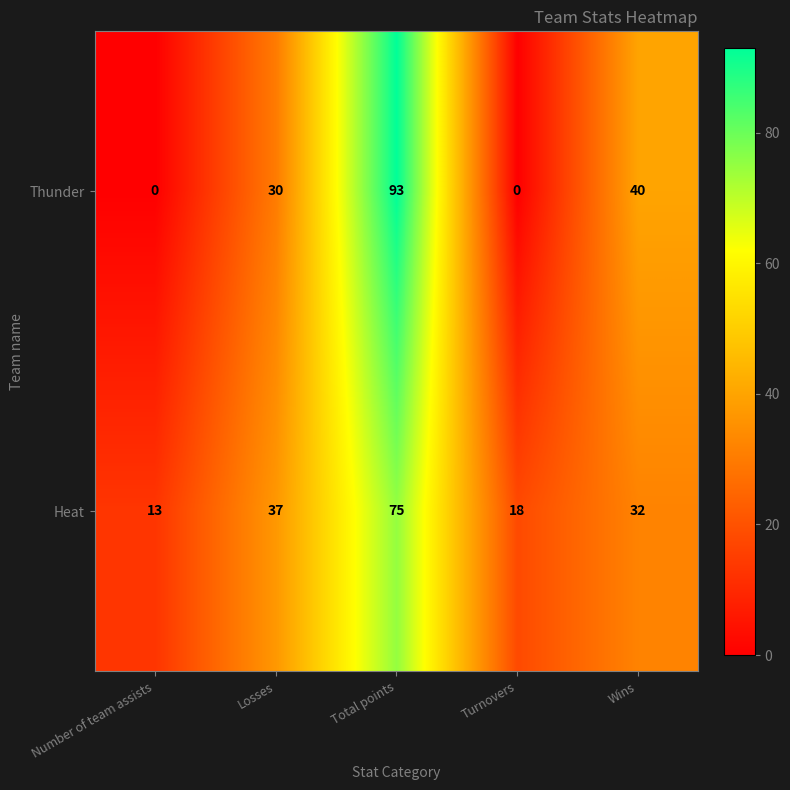

Which category has the highest value across all series?

Total points